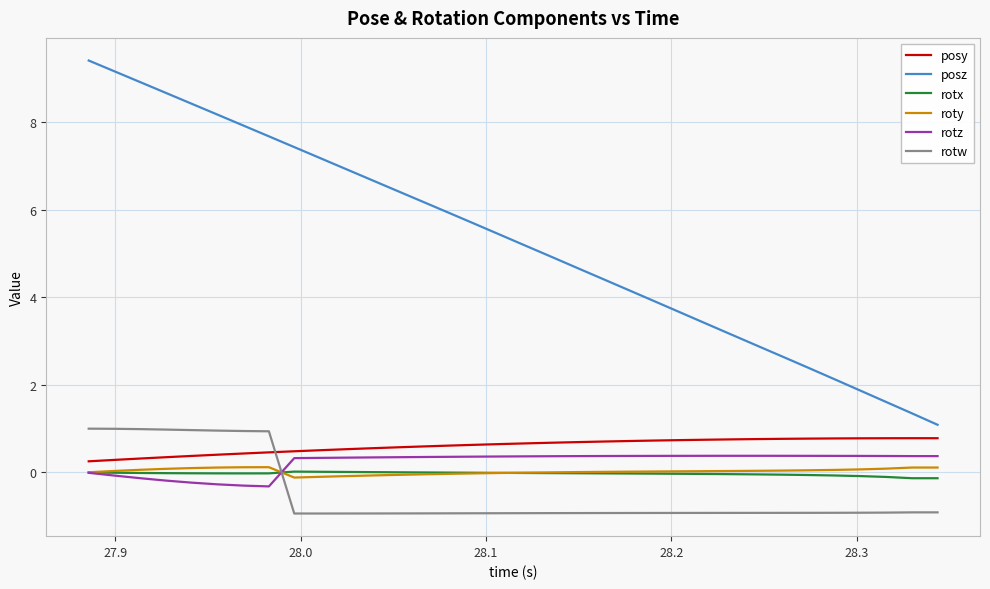

Which series has the largest total across all categories?

posz